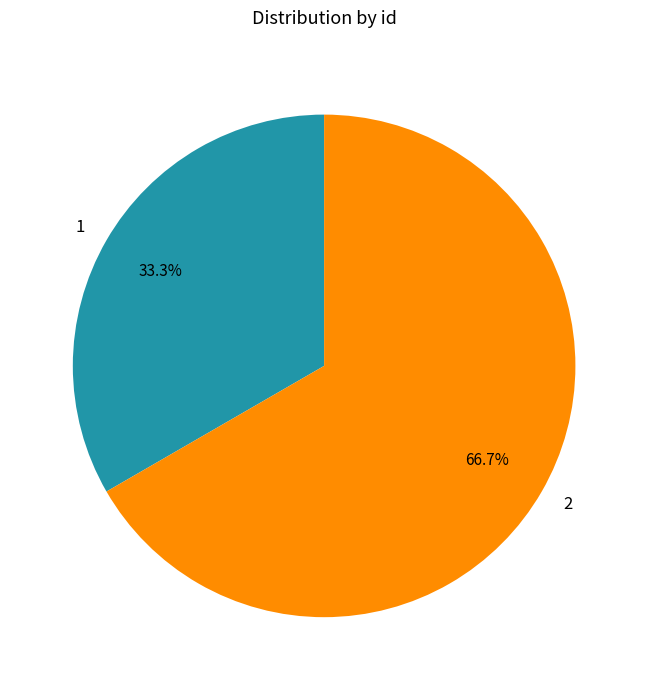

To the nearest percent, what percentage of the pie is 1?

33%